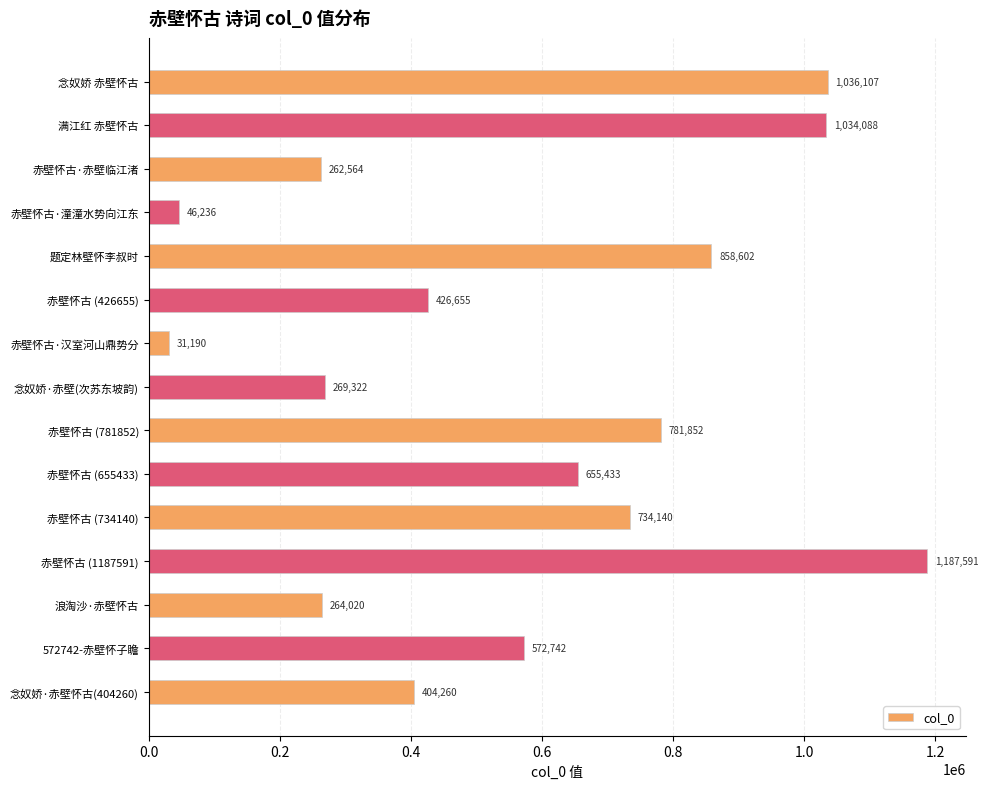

What is the label of the 8th bar from the top?

念奴娇·赤壁(次苏东坡韵)